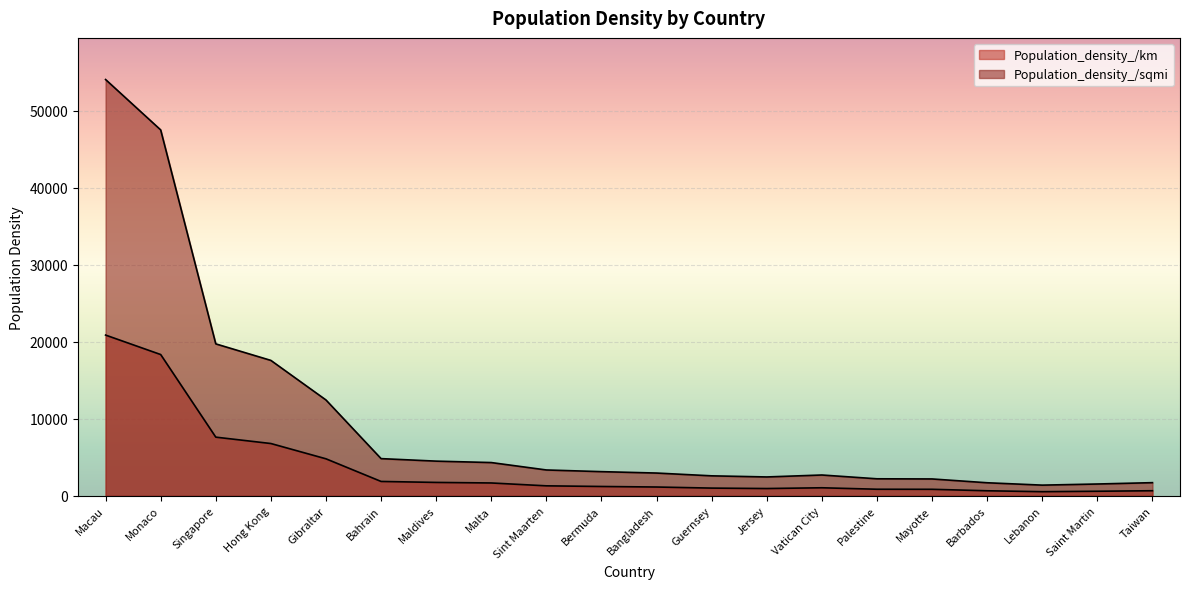

Is it true that Population_density_/sqmi equals 2448 at Jersey?

True